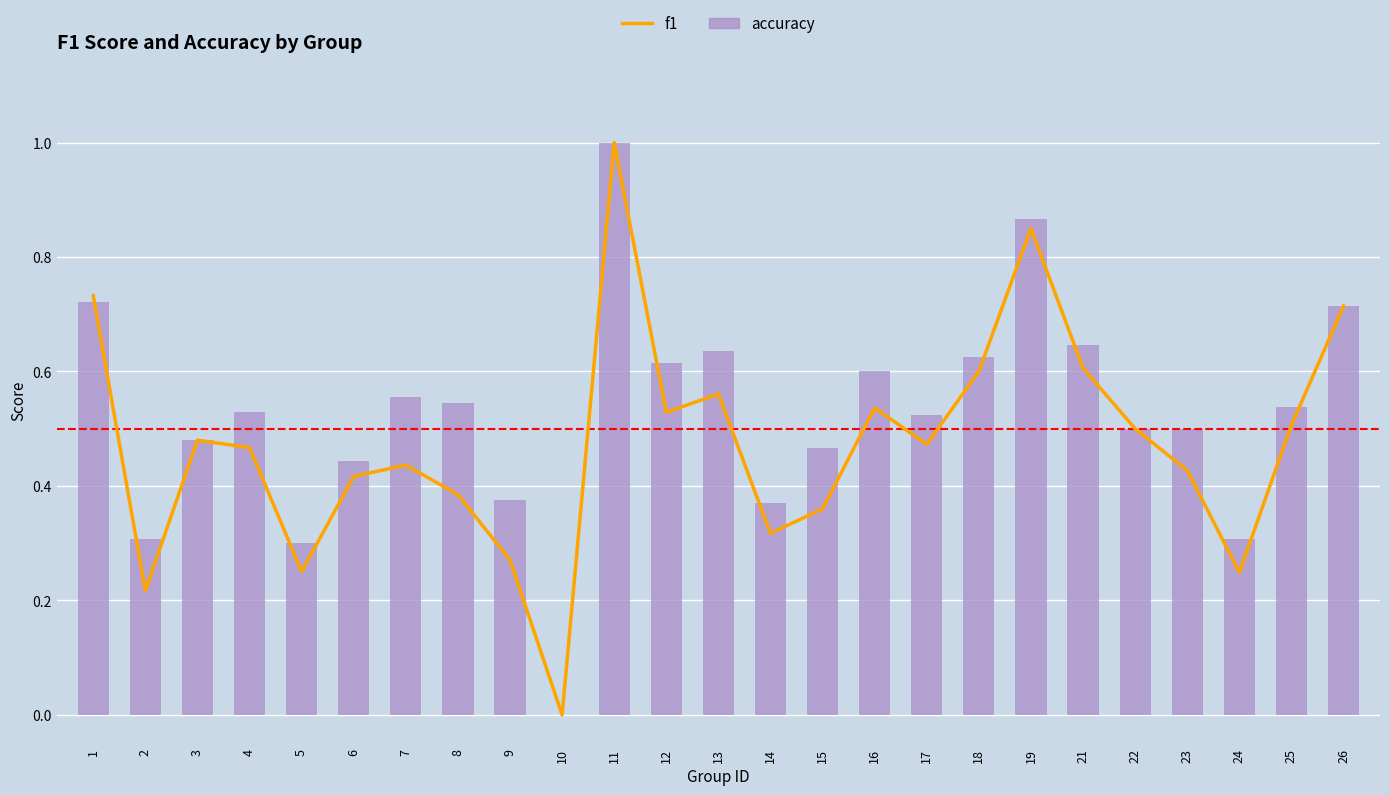

What is the sum of the accuracy values at 16 and 6?

1.0